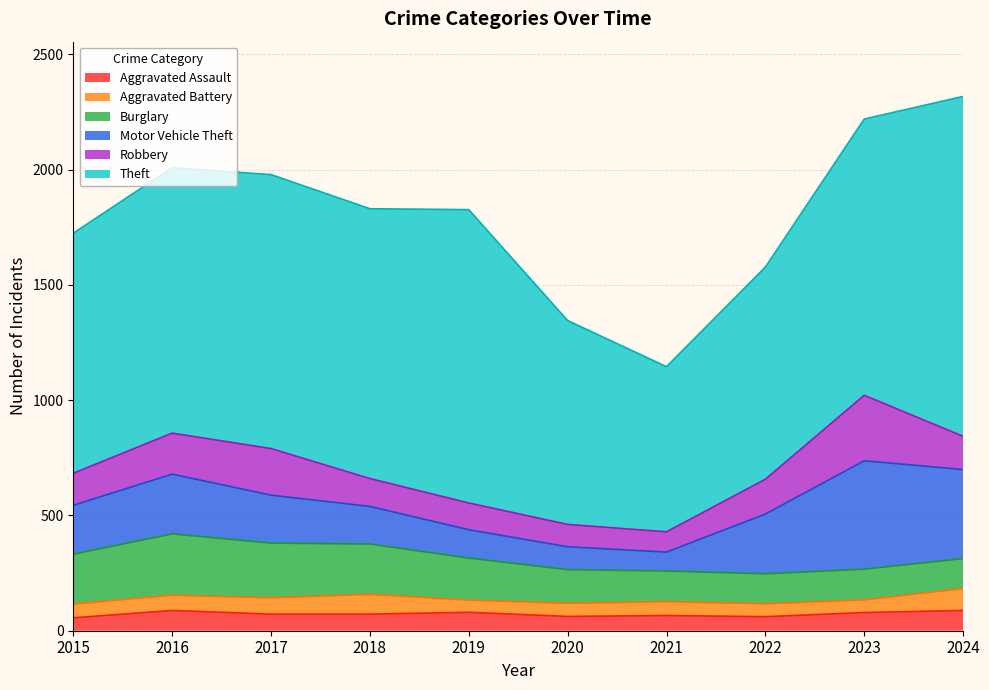

How many lines are shown in the chart?

6